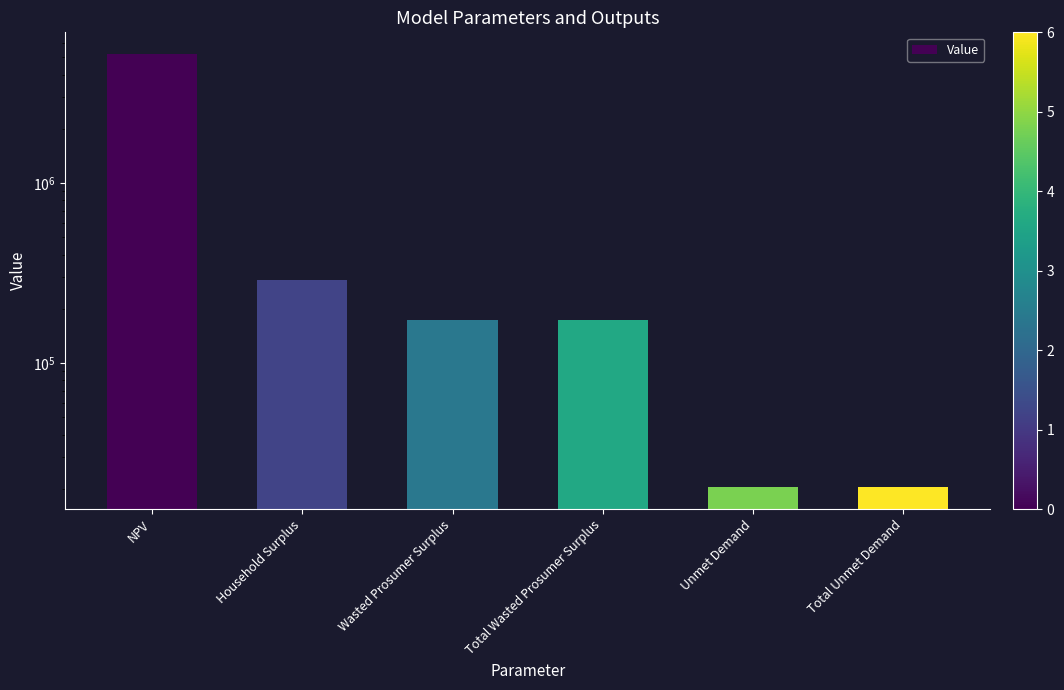

The chart shows a value of 30052.8 at Total Unmet Demand. True or false?

False